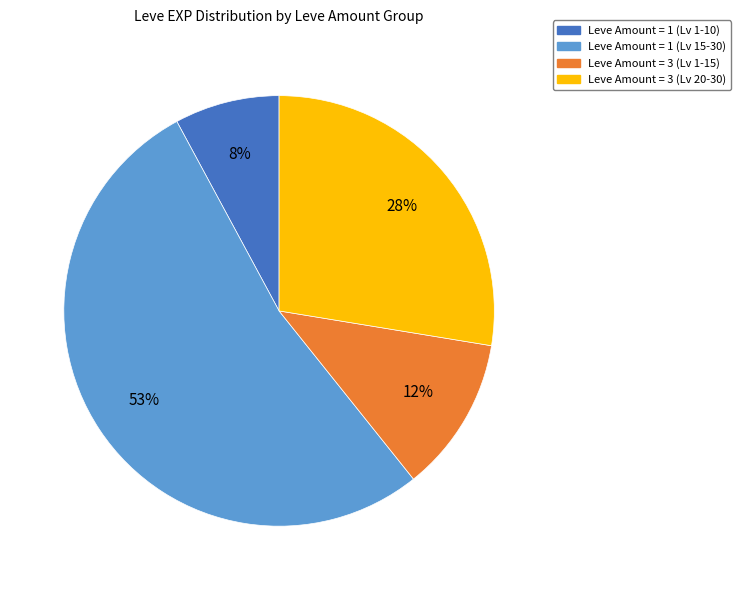

Count the number of slices in the pie.

4